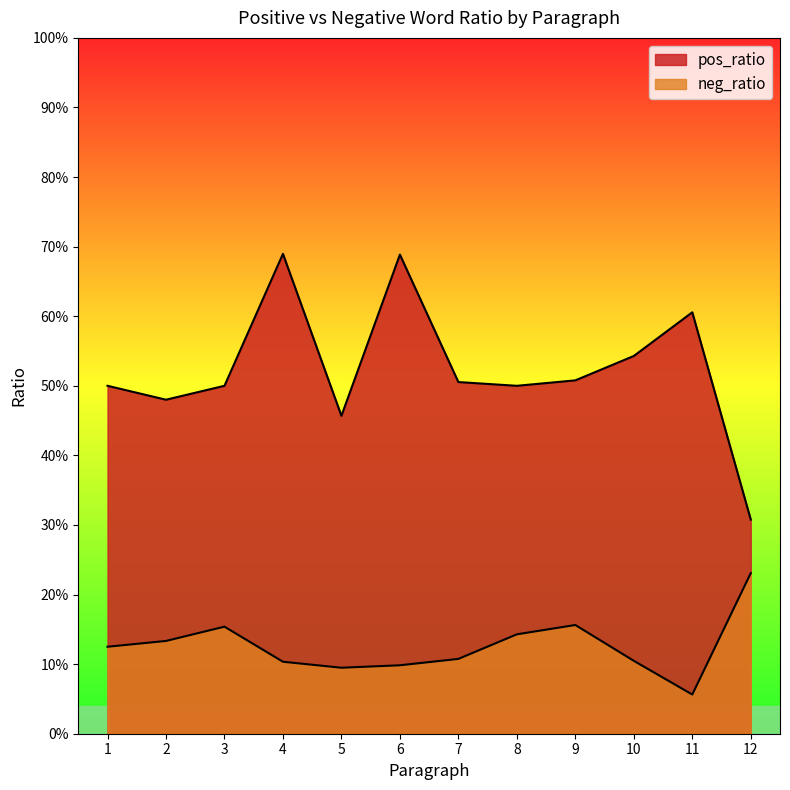

What is the value of the neg_ratio point at the 10th from the left?

0.1